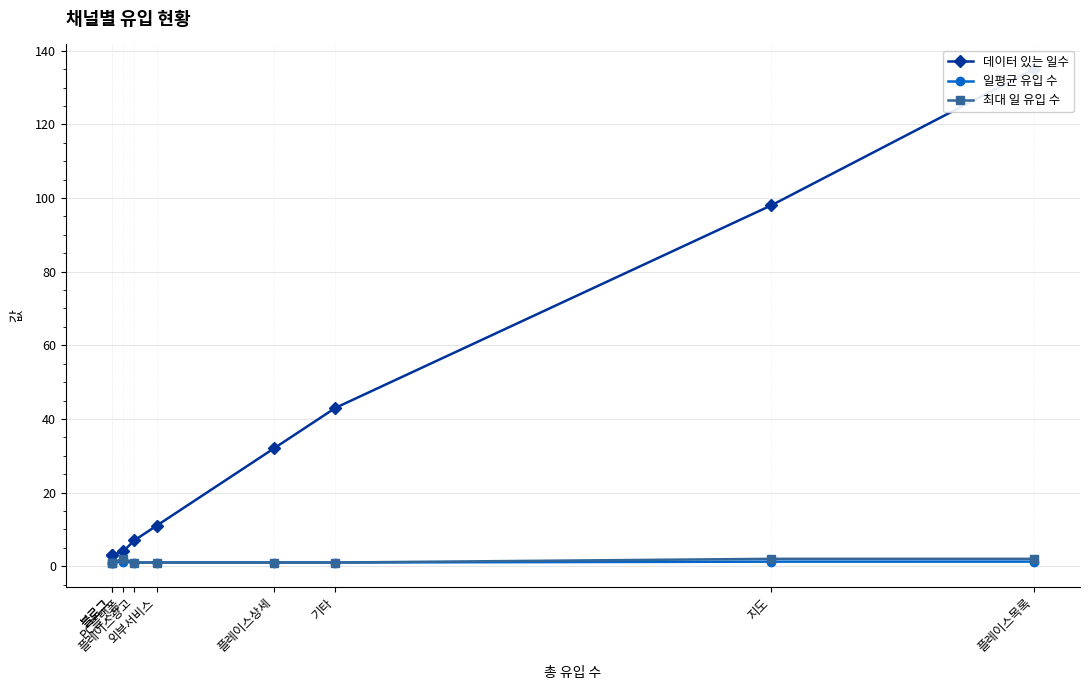

What is the spread (max minus min) of values at PC플랫폼?

2.8